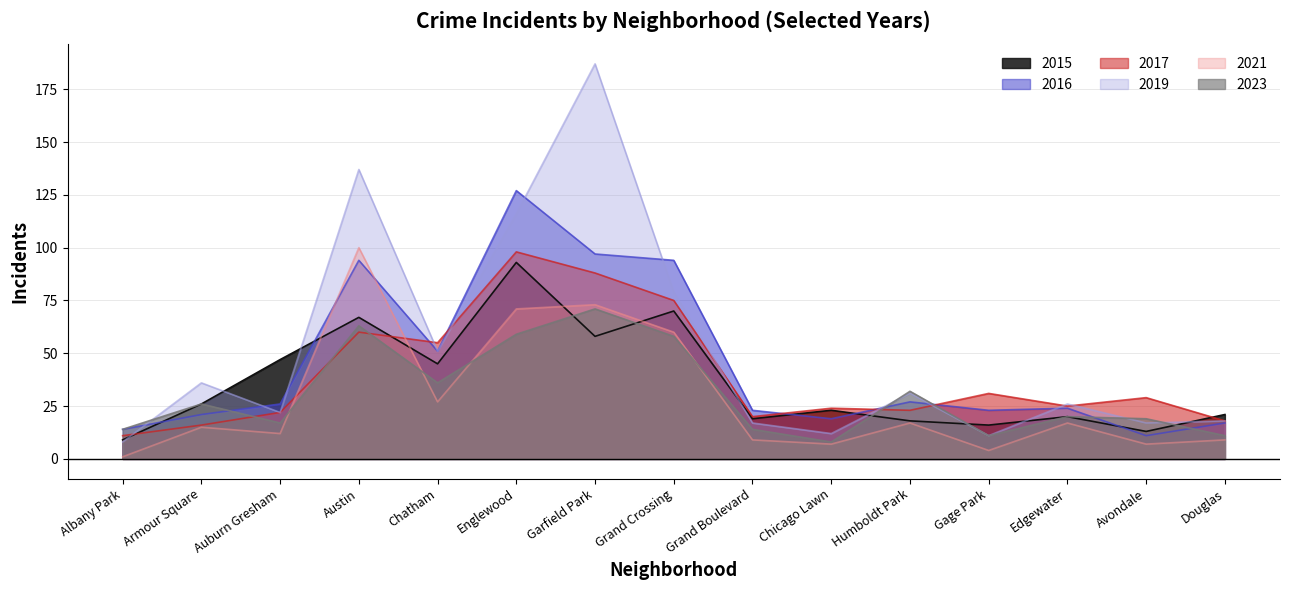

What are all the series names shown in the legend?

2015, 2016, 2017, 2019, 2021, 2023